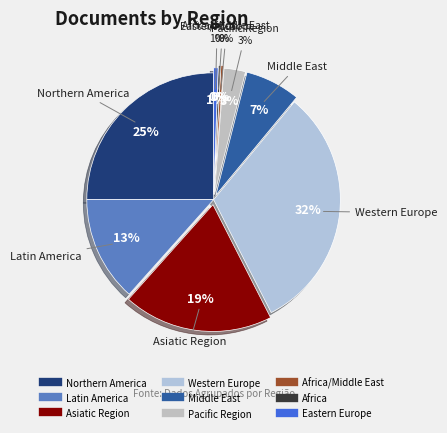

Is there any slice that represents more than half of the pie?

No